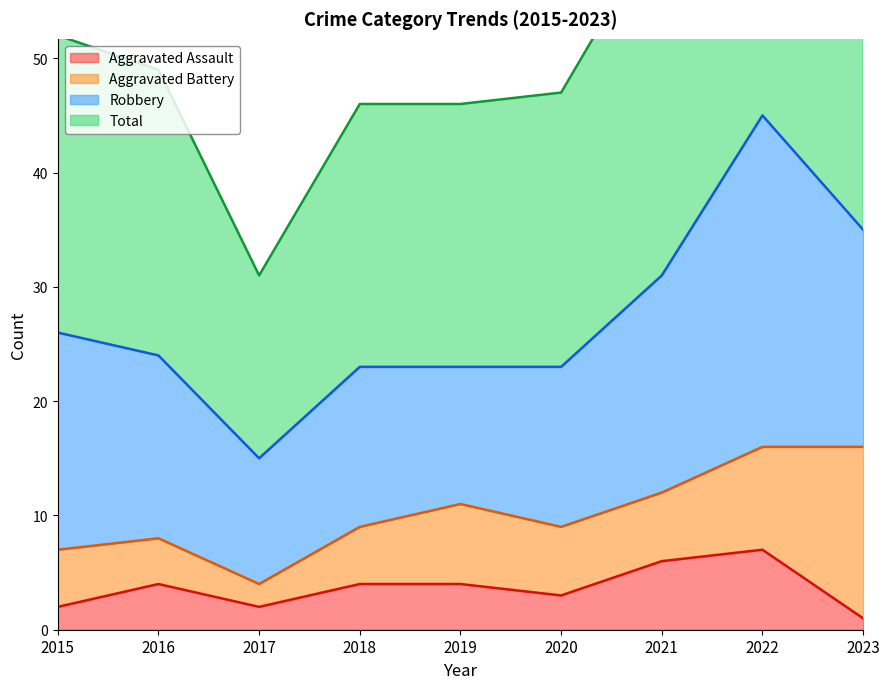

True or false: Aggravated Assault and Total intersect in this chart.

False